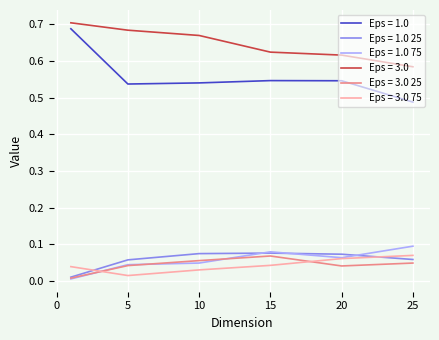

Which series has the widest spread of values?

Eps = 1.0